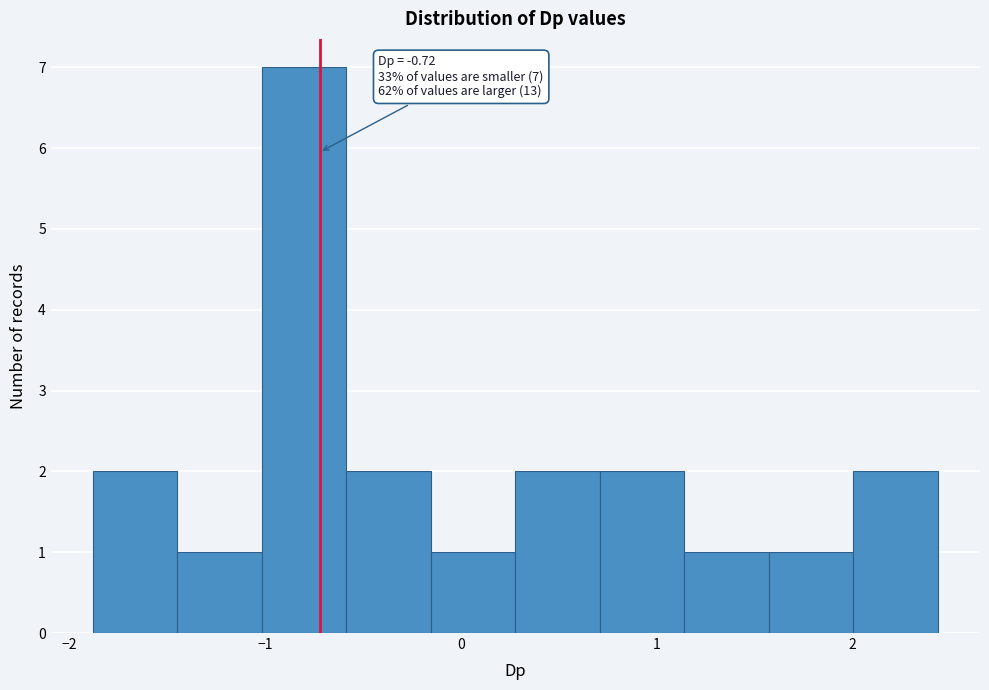

Which range on the x-axis has the tallest bar?

-1.0 to -0.6